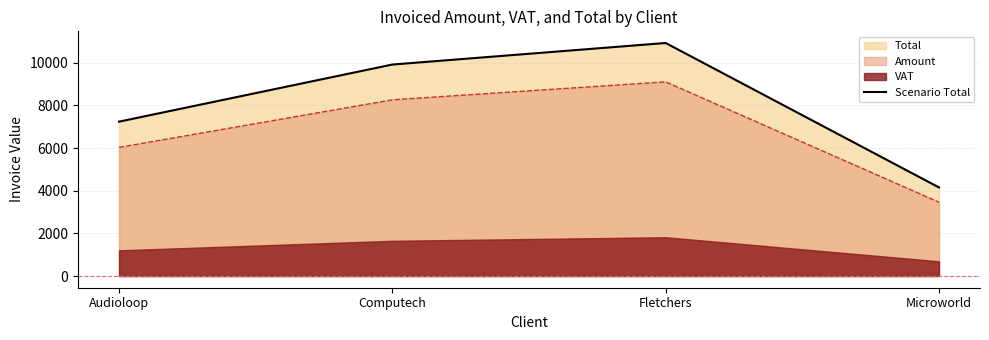

What is the highest value of the Scenario Total series?

10923.6